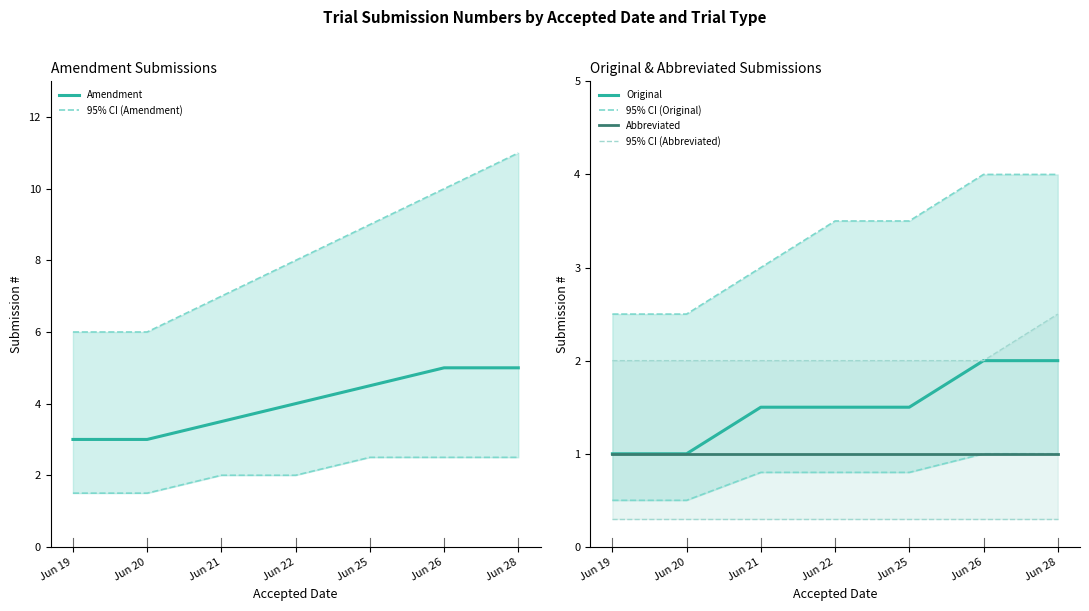

List the labels in order of Original value, largest first.

Jun 26, Jun 28, Jun 21, Jun 22, Jun 25, Jun 19, Jun 20